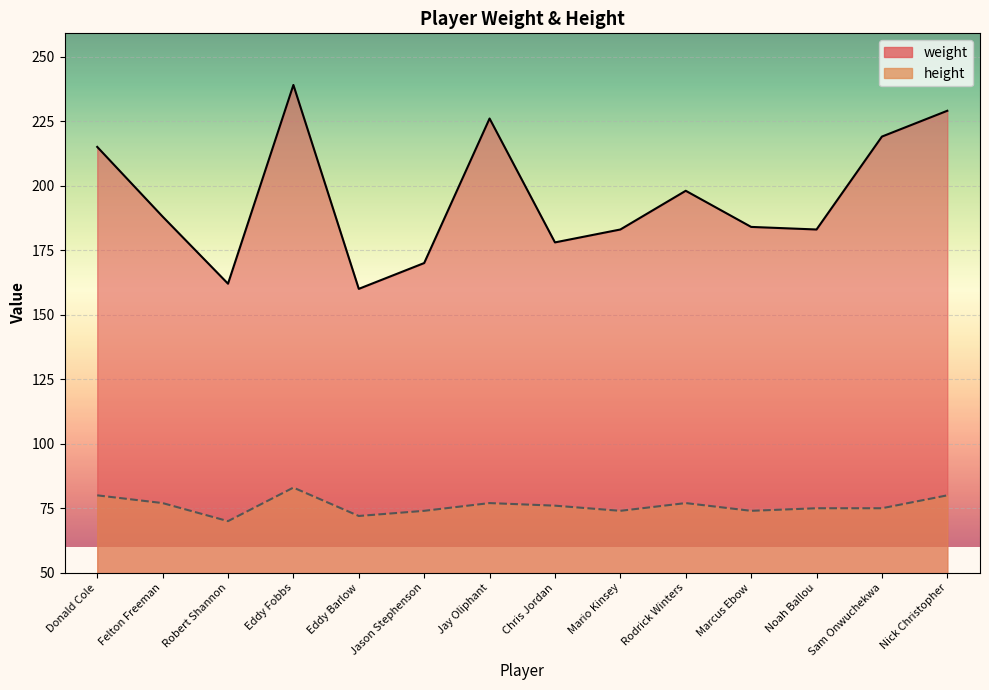

The value of weight at Nick Christopher is 229. True or false?

True